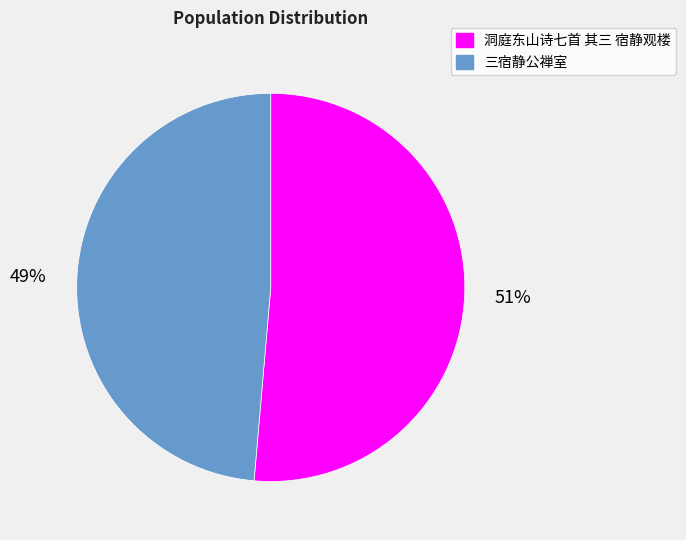

To the nearest percent, what portion does 三宿静公禅室 represent?

49%